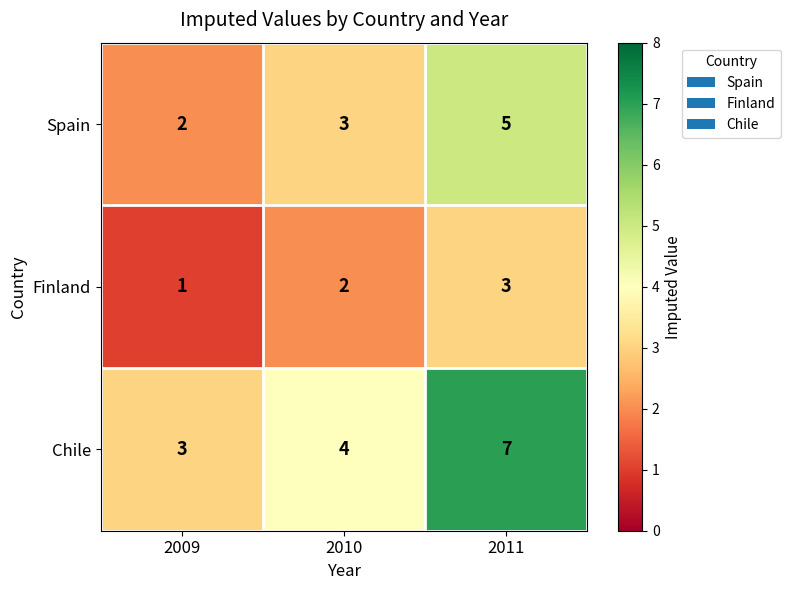

Is it true that Finland equals 2 at 2010?

True